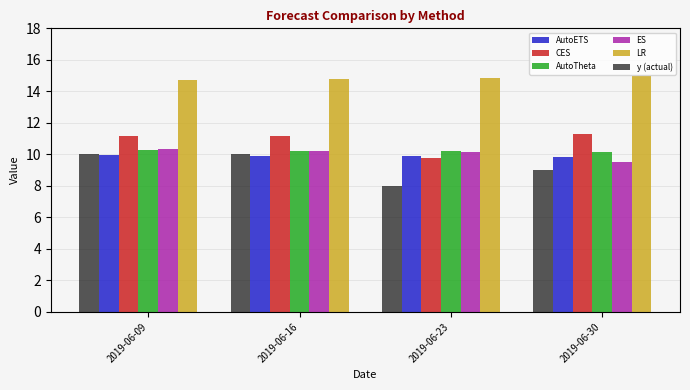

What are all the series names shown in the legend?

AutoETS, CES, AutoTheta, ES, LR, y (actual)